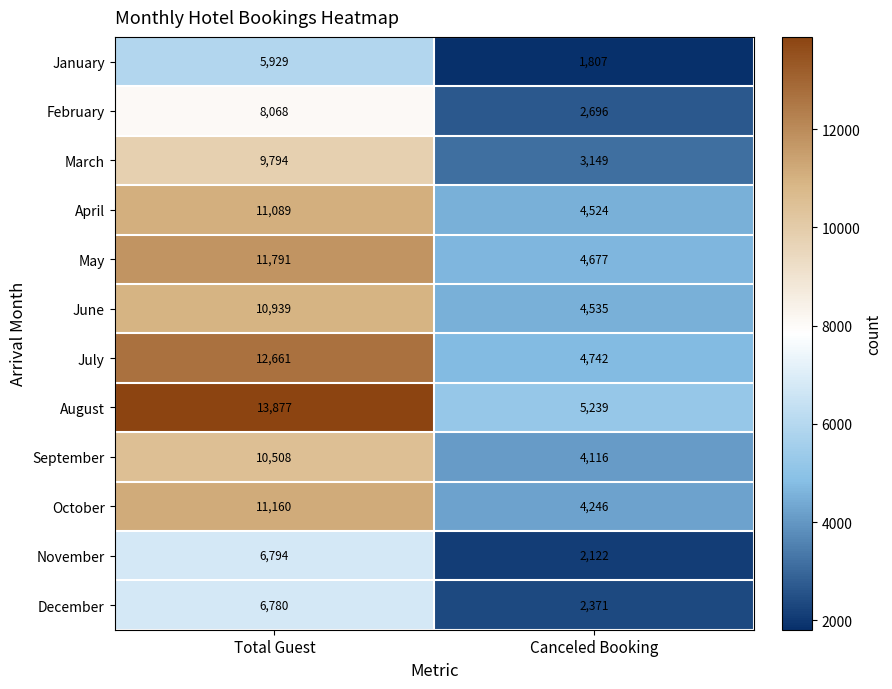

Reading left to right, list all the values displayed in this chart.

January: 5929	1807
February: 8068	2696
March: 9794	3149
April: 11089	4524
May: 11791	4677
June: 10939	4535
July: 12661	4742
August: 13877	5239
September: 10508	4116
October: 11160	4246
November: 6794	2122
December: 6780	2371